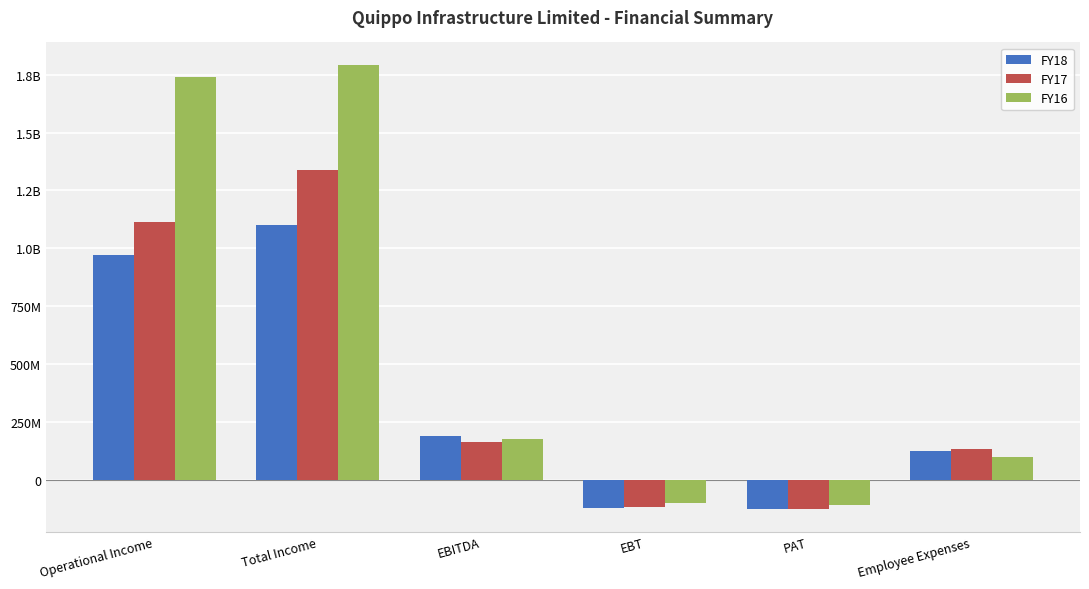

Rank the categories by FY16 value from highest to lowest.

Total Income, Operational Income, EBITDA, Employee Expenses, EBT, PAT